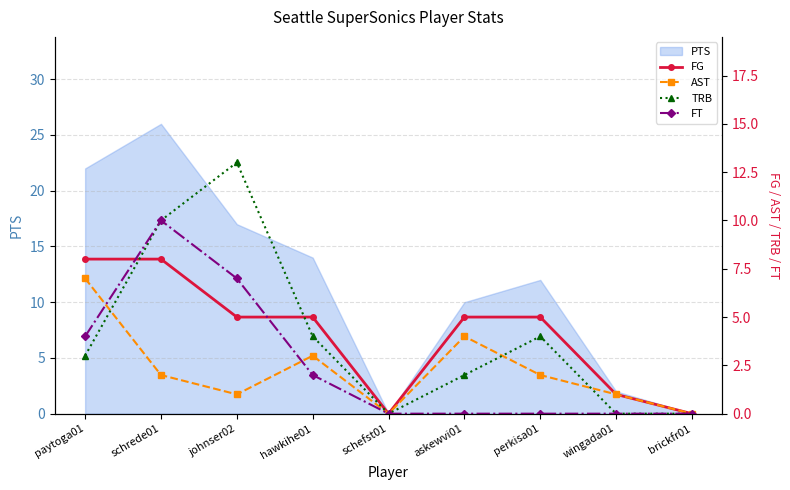

The PTS series shows 14 at hawkihe01. True or false?

True